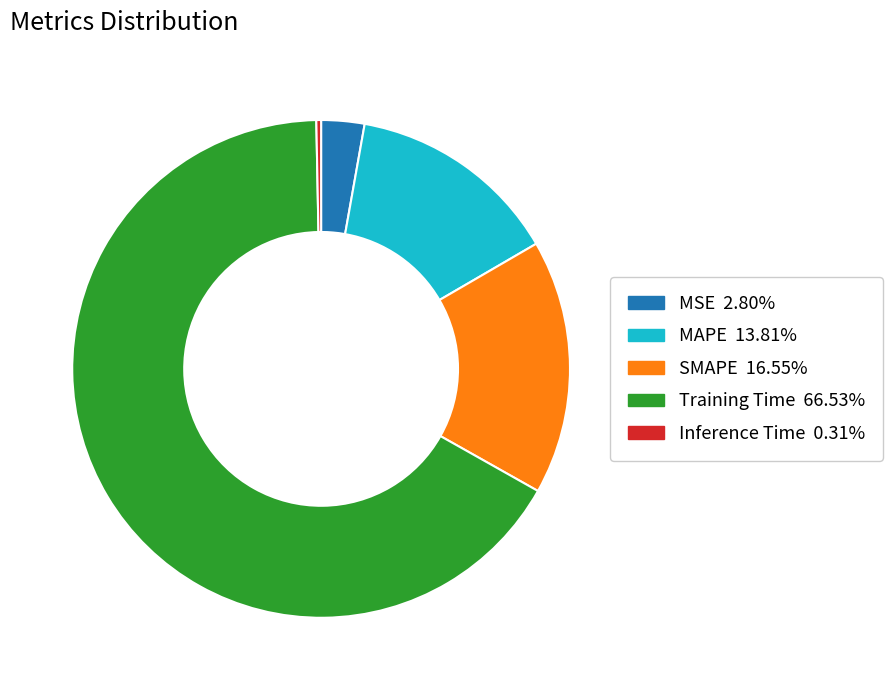

Is the sum of MAPE and Training Time greater than half?

Yes